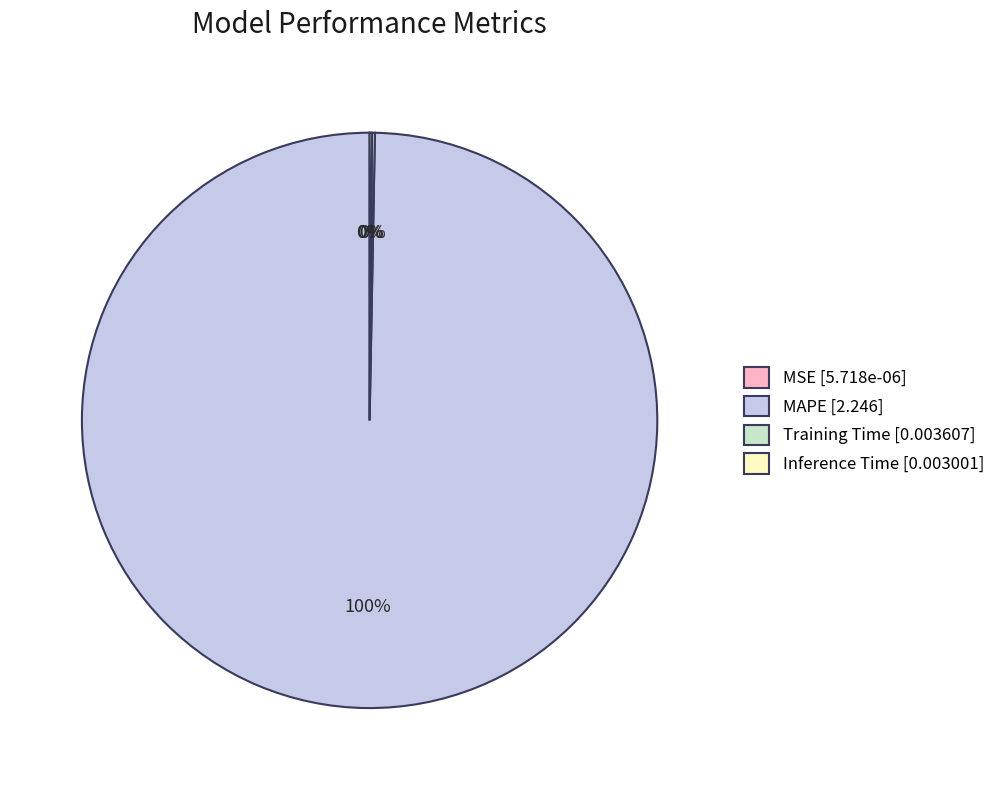

Is MAPE [2.246] the majority of the pie?

Yes